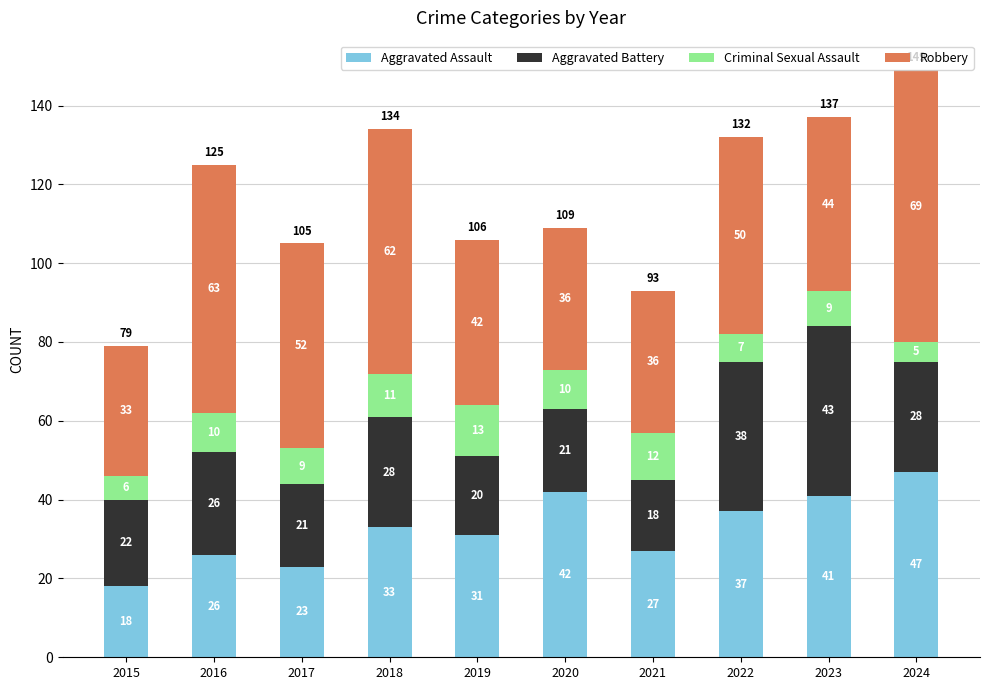

What is the maximum value for Aggravated Assault?

47